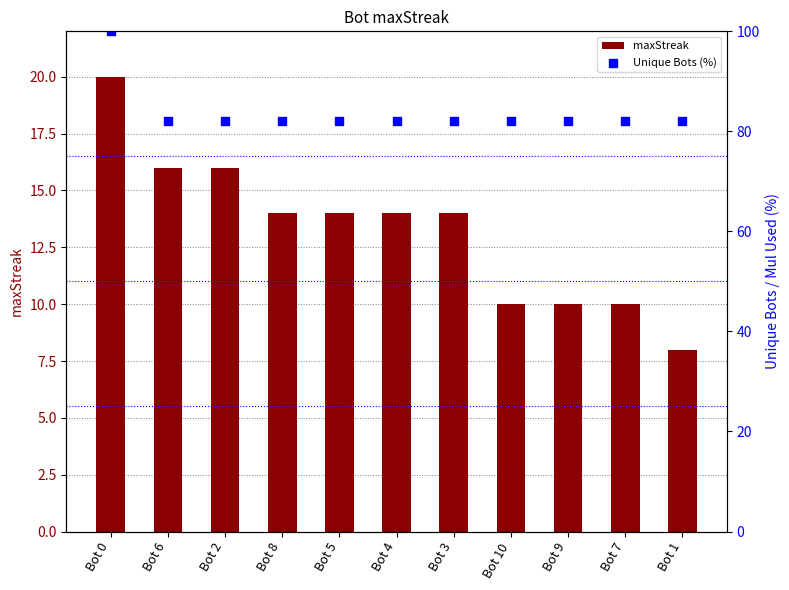

At which category is the sum across all series the highest?

Bot 0